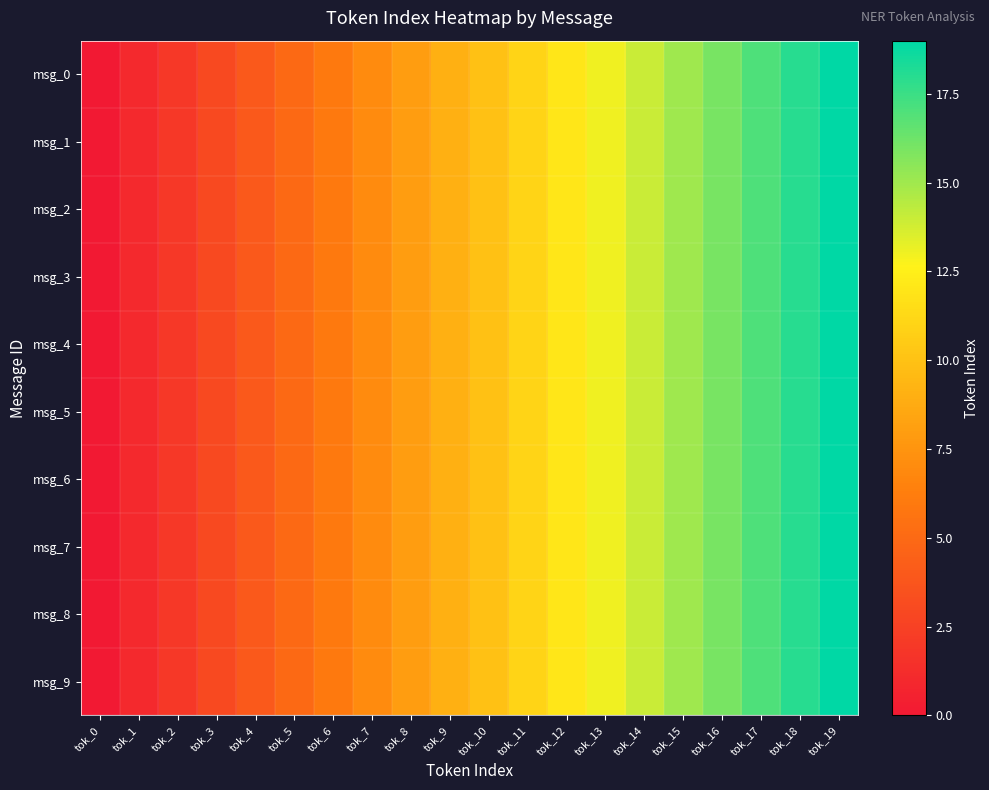

At how many categories does at least one series exceed 8?

11